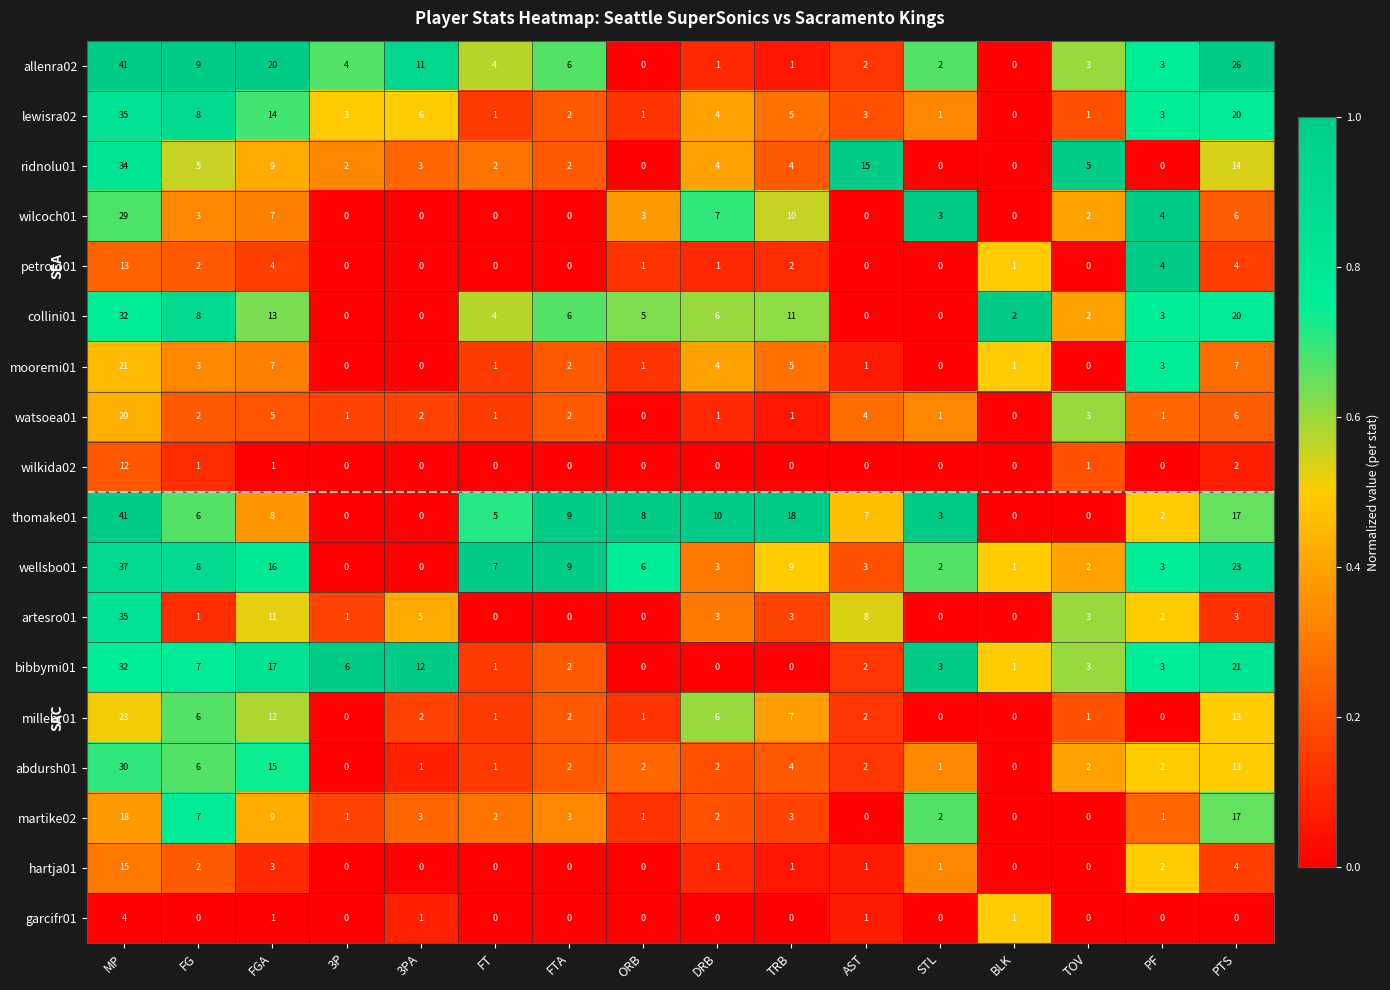

Between FGA and TOV, which series saw the biggest shift?

allenra02